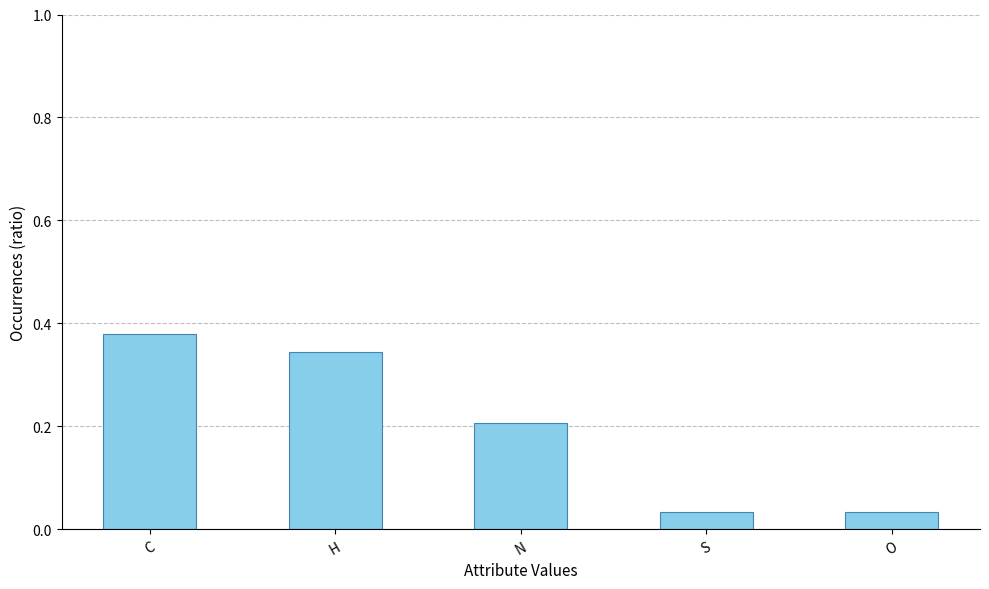

The chart shows a value of 0.1 at O. True or false?

False